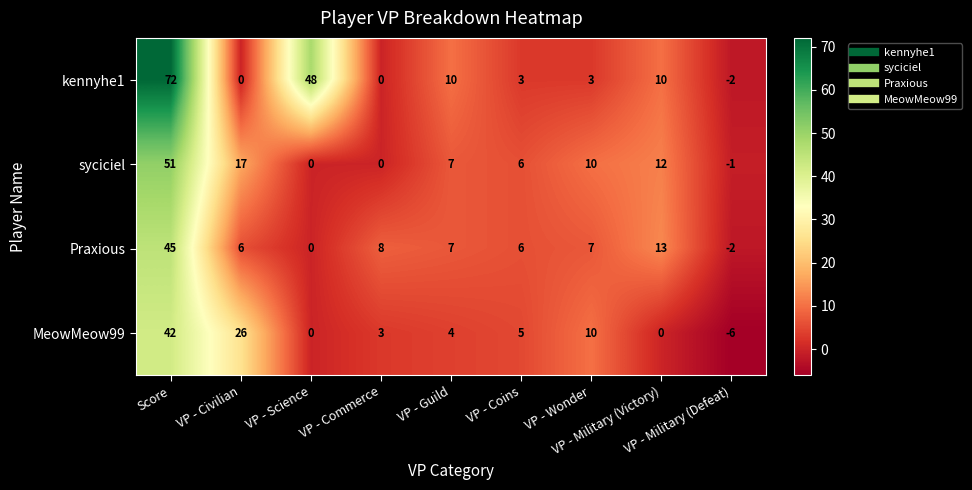

Which series has the widest spread of values?

kennyhe1